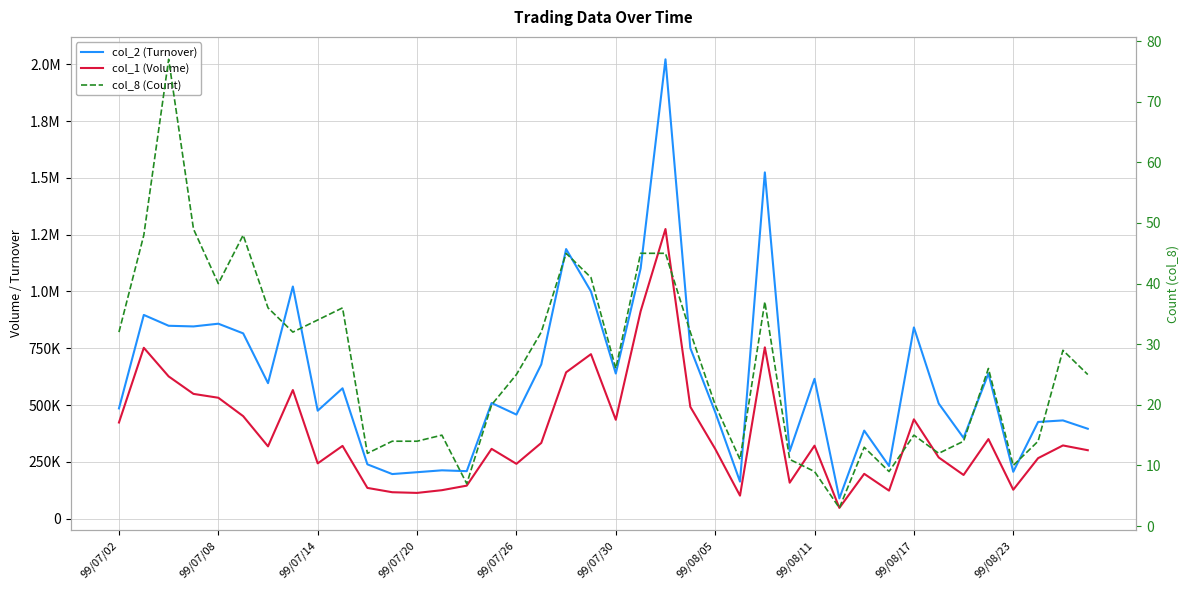

Which series has the largest range (max minus min)?

col_2 (Turnover)